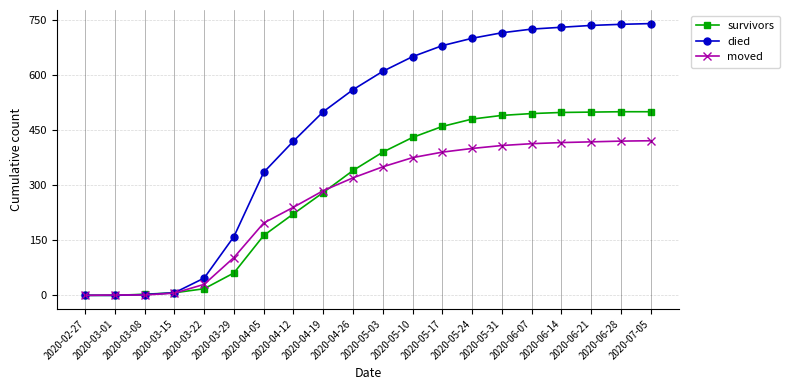

What is the difference between the survivors values at 2020-05-31 and 2020-05-10?

60